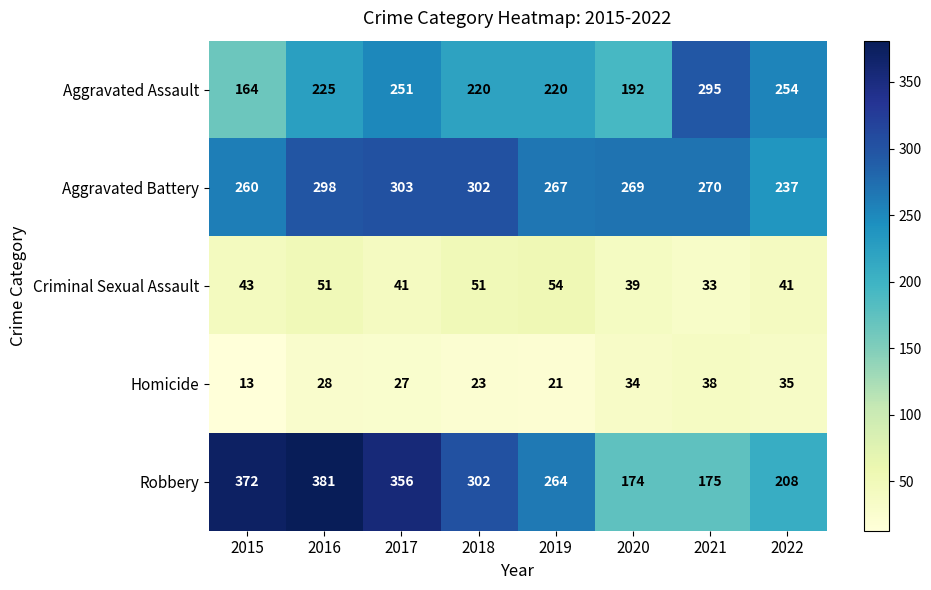

The Homicide series shows 19 at 2015. True or false?

False